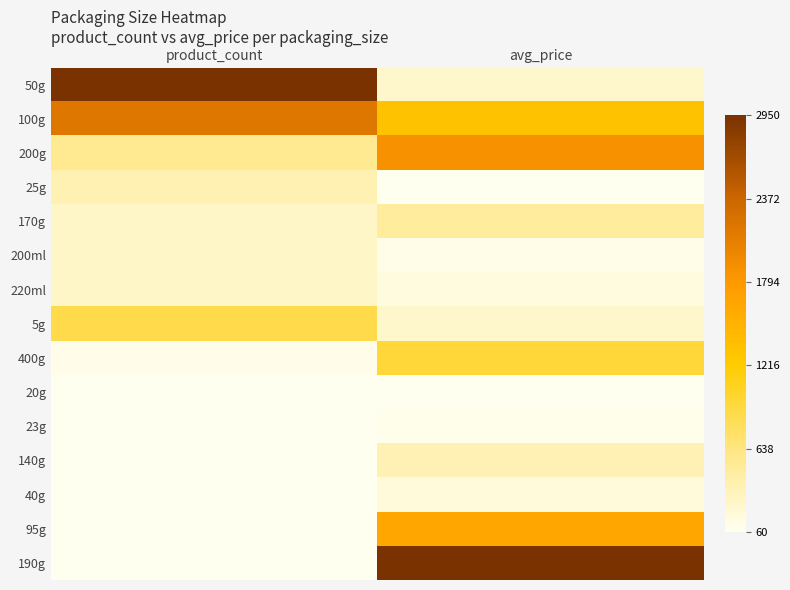

At which category is the sum across all series the highest?

avg_price